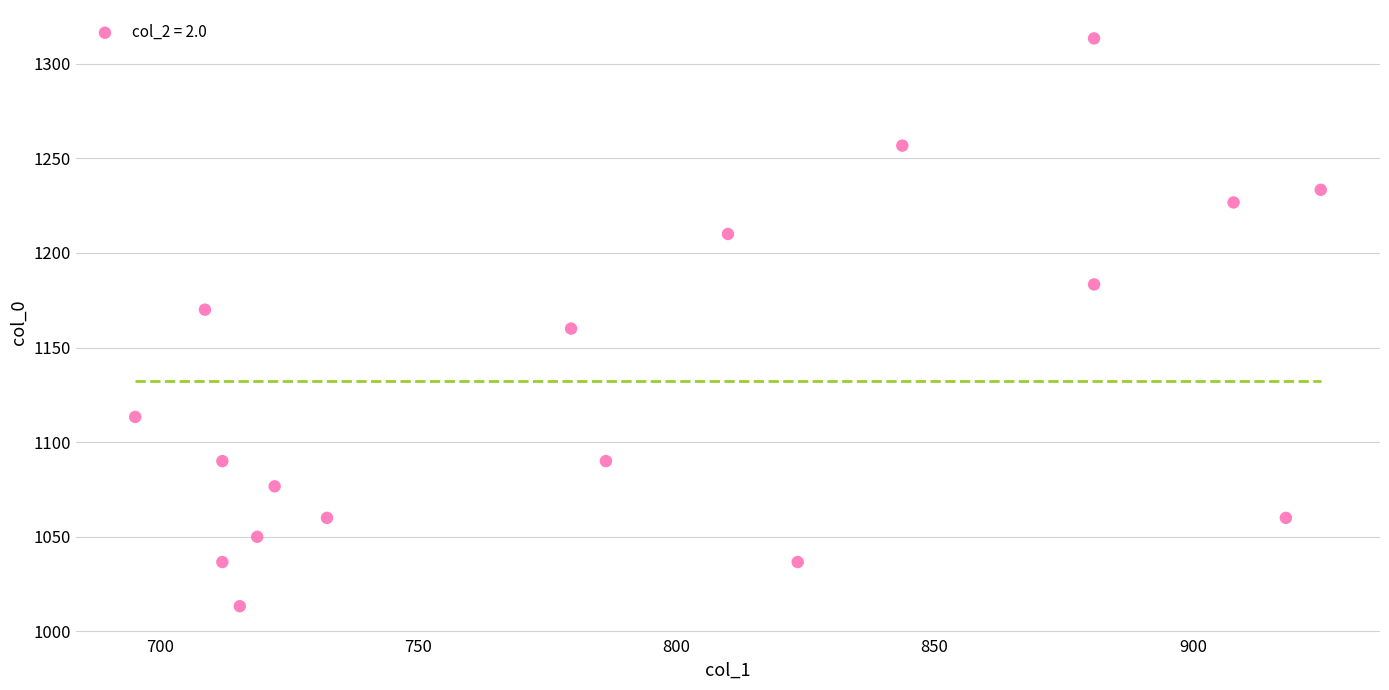

What is the range of Y values (max minus min)?

300.0